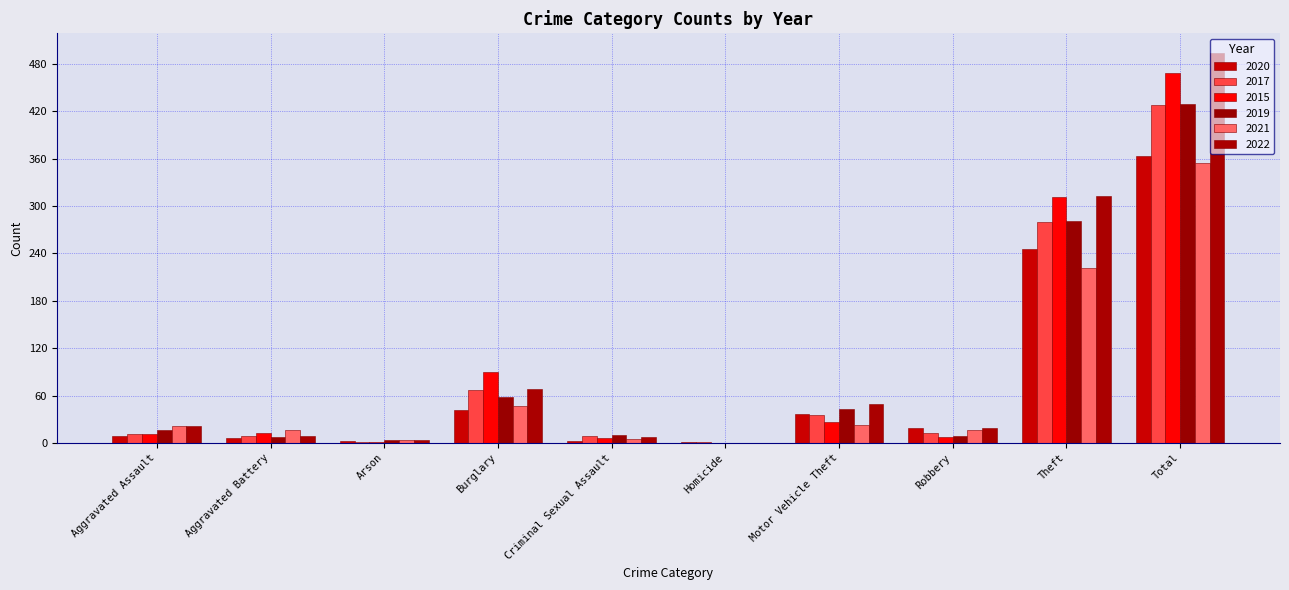

Which series changed the most between Burglary and Total?

2022